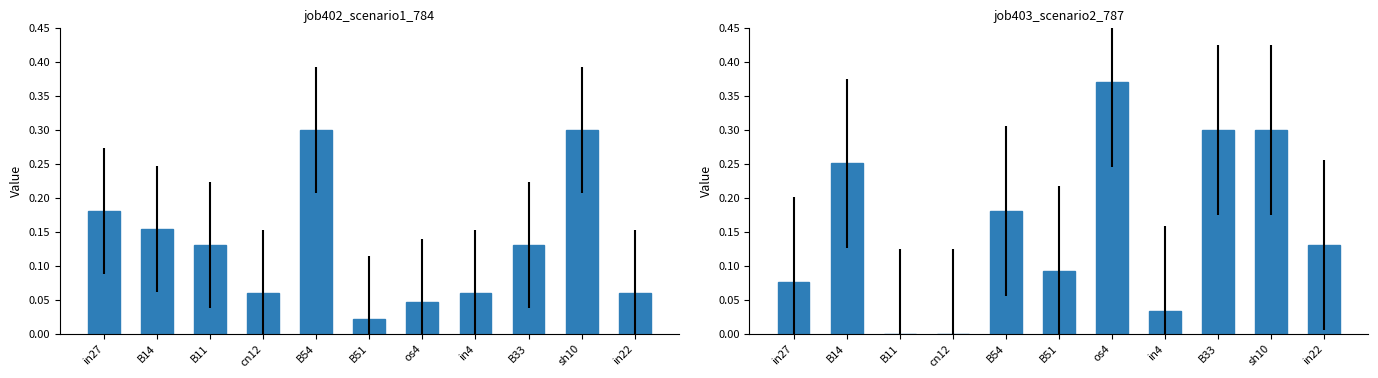

What is the approximate value of job403_scenario2_787 at B33?

0.3